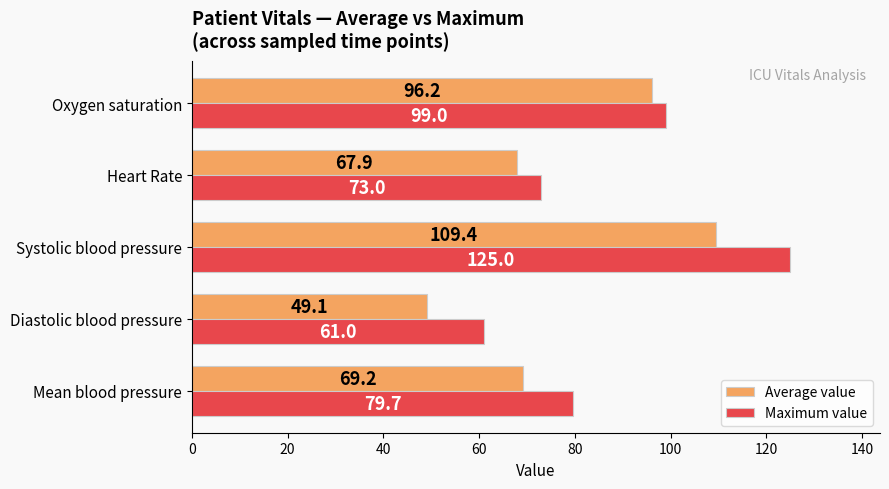

At which category is the sum across all series the highest?

Systolic blood pressure